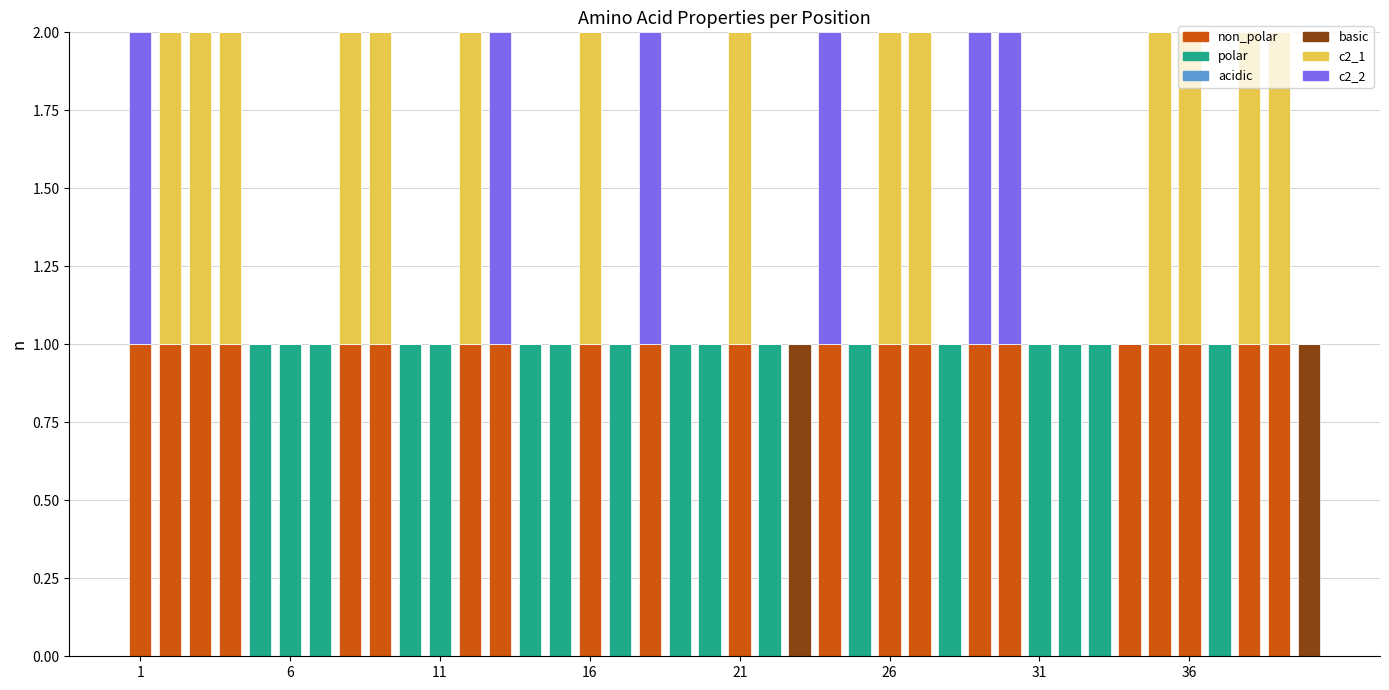

Count the number of data series in this chart.

5